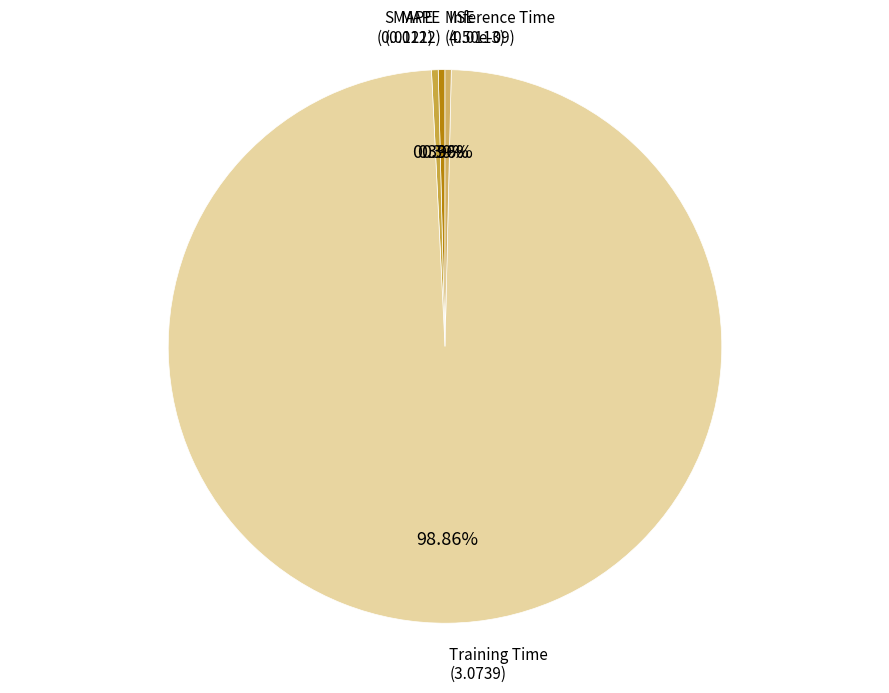

How many segments does this pie chart have?

5